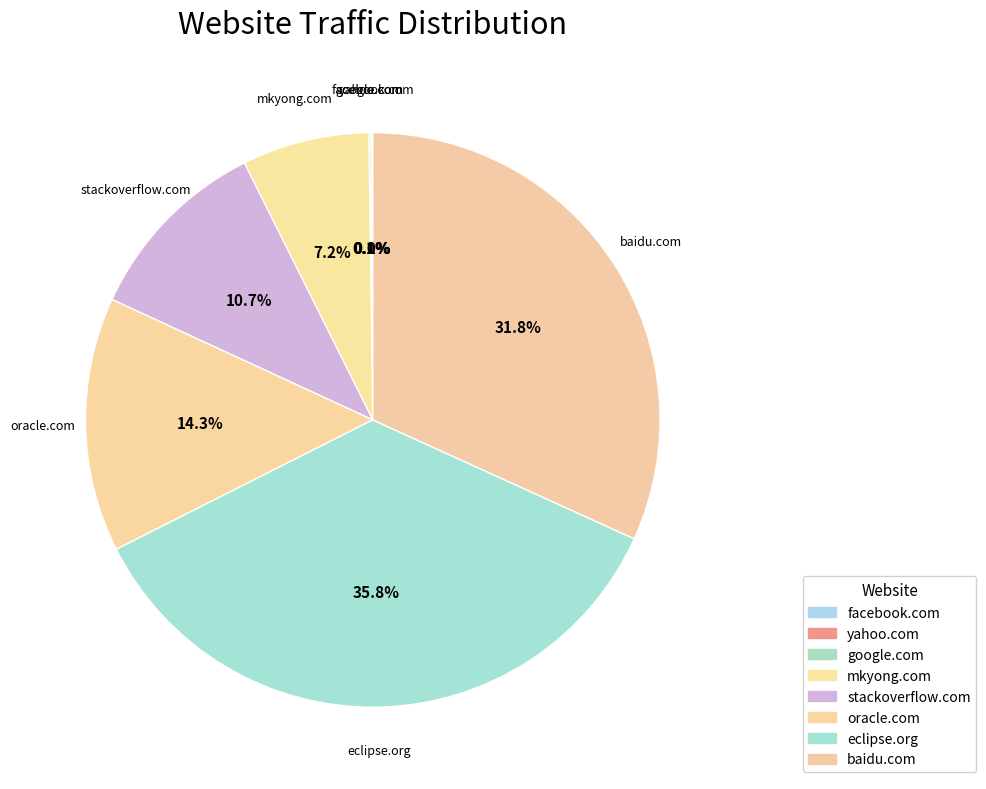

What is the ratio of the value at stackoverflow.com to the value at baidu.com?

0.3